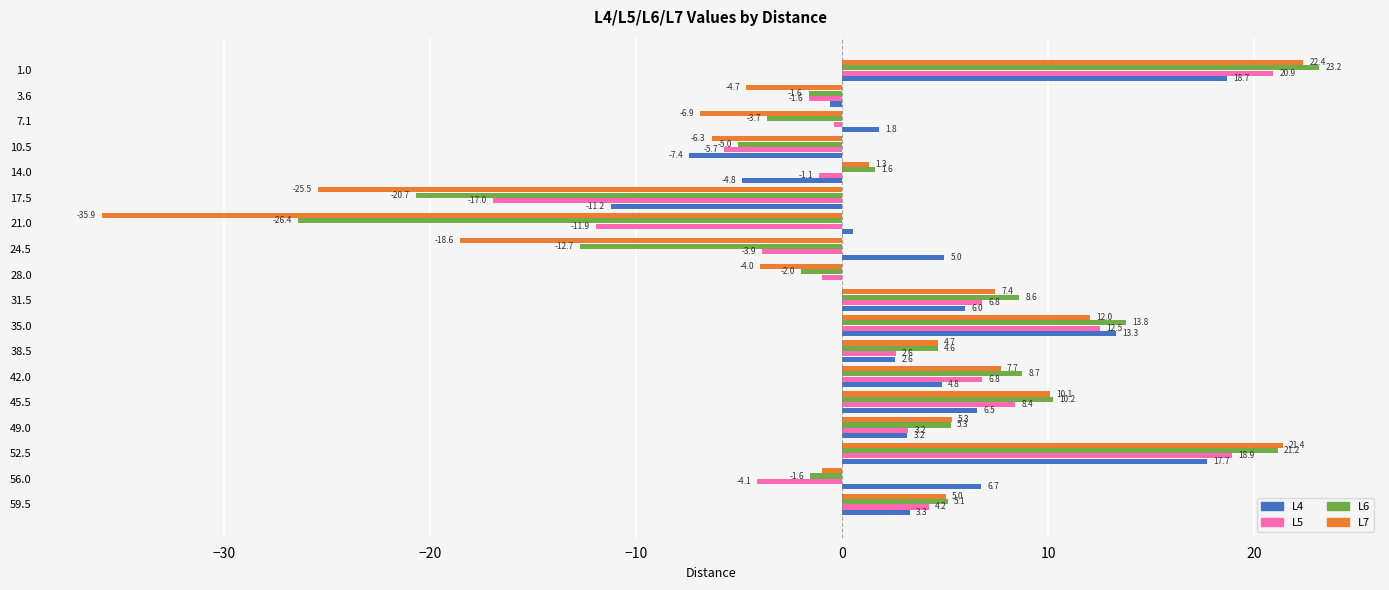

The value of L6 at 49.0 is 5.3. True or false?

True